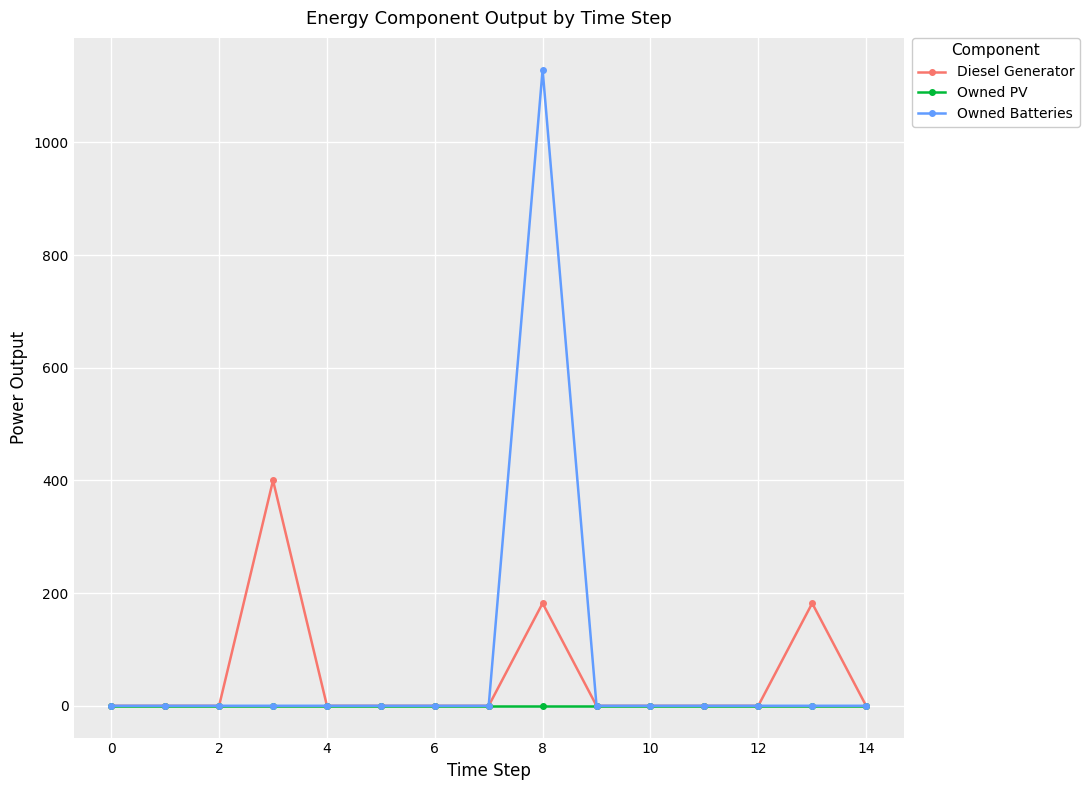

List the series in order of their peak value, lowest first.

Owned PV, Diesel Generator, Owned Batteries